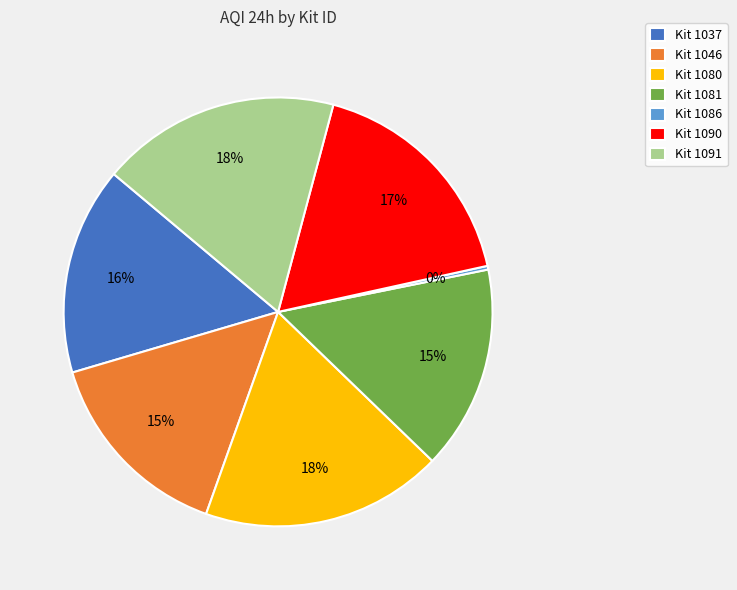

What is the smallest slice in the pie chart?

Kit 1086